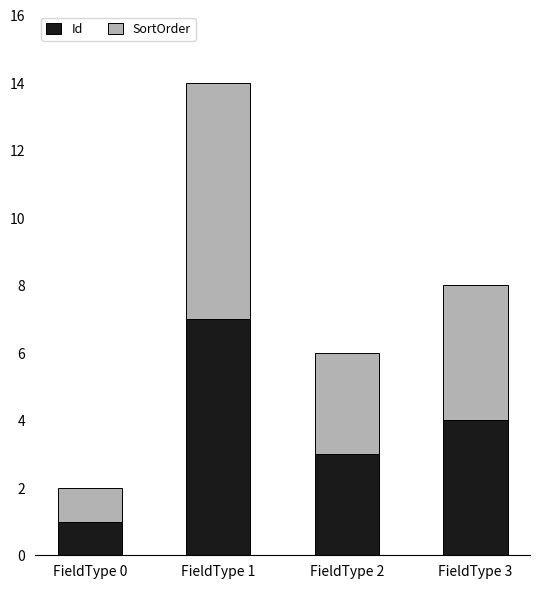

What value does the Id series have at FieldType 1?

7